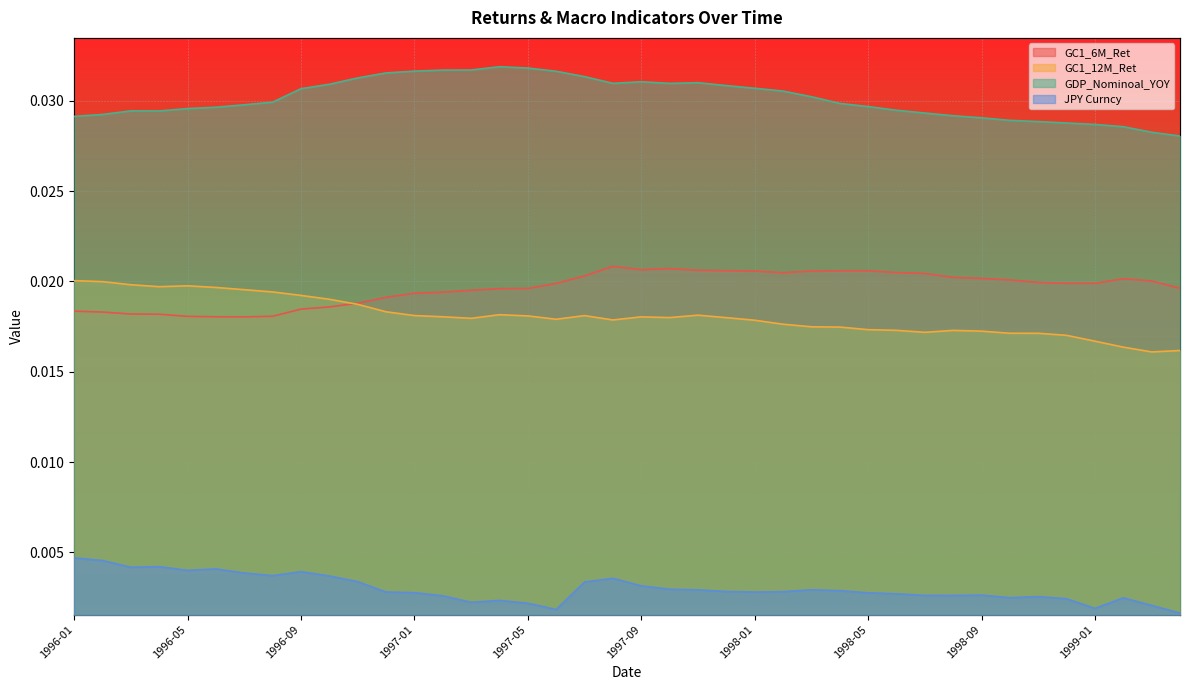

True or false: GC1_6M_Ret and JPY Curncy intersect in this chart.

False